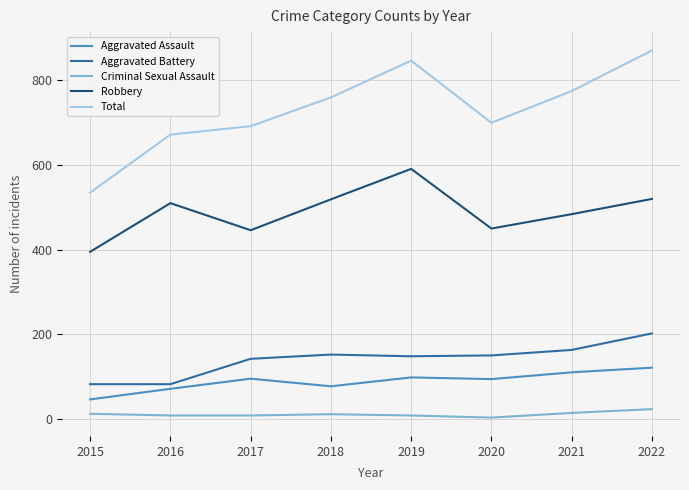

Does the chart display data point markers on the line(s)?

No